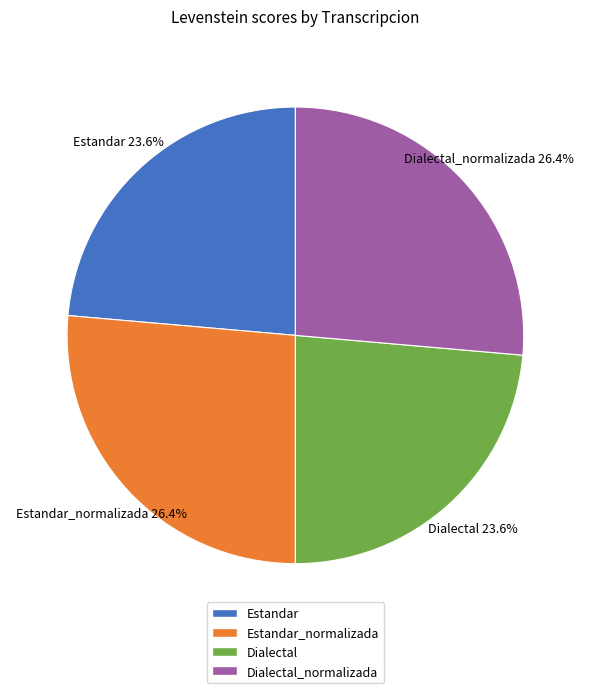

Is there a majority slice in this chart?

No